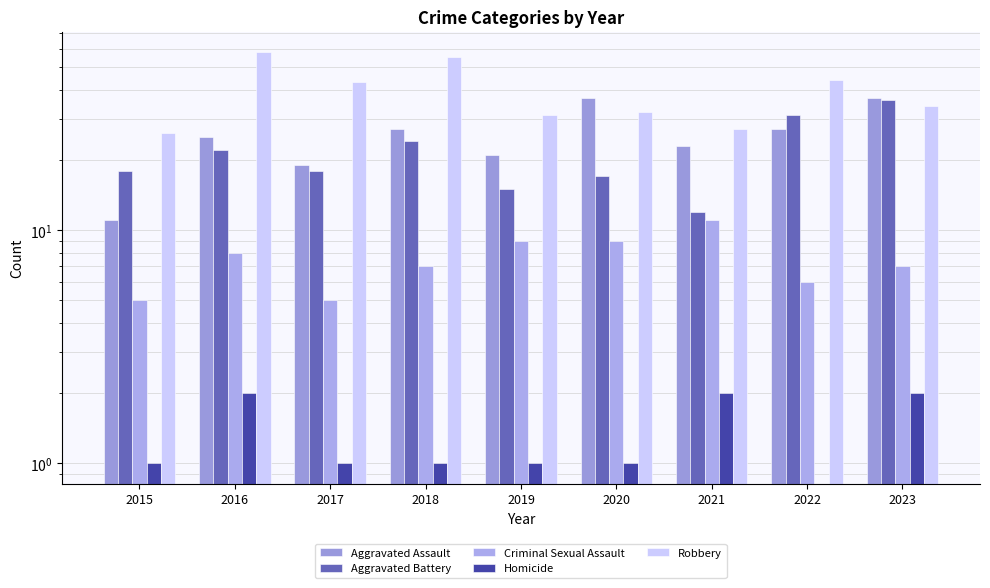

Where is Homicide nearest to the value 1?

2015